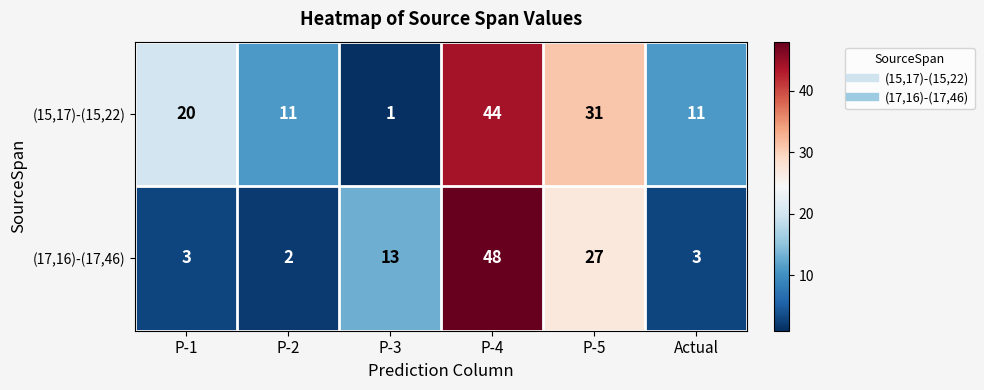

The (15,17)-(15,22) series shows 44 at P-4. True or false?

True